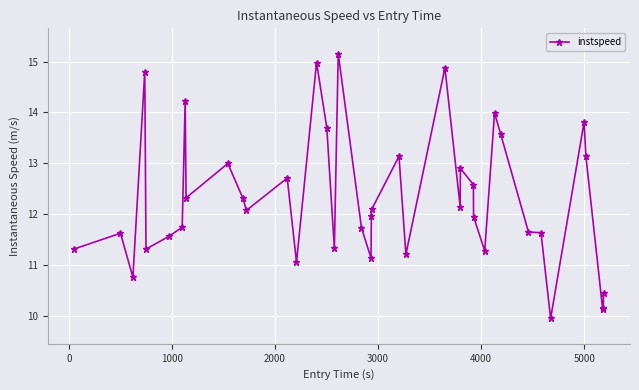

What is the average value?

12.3